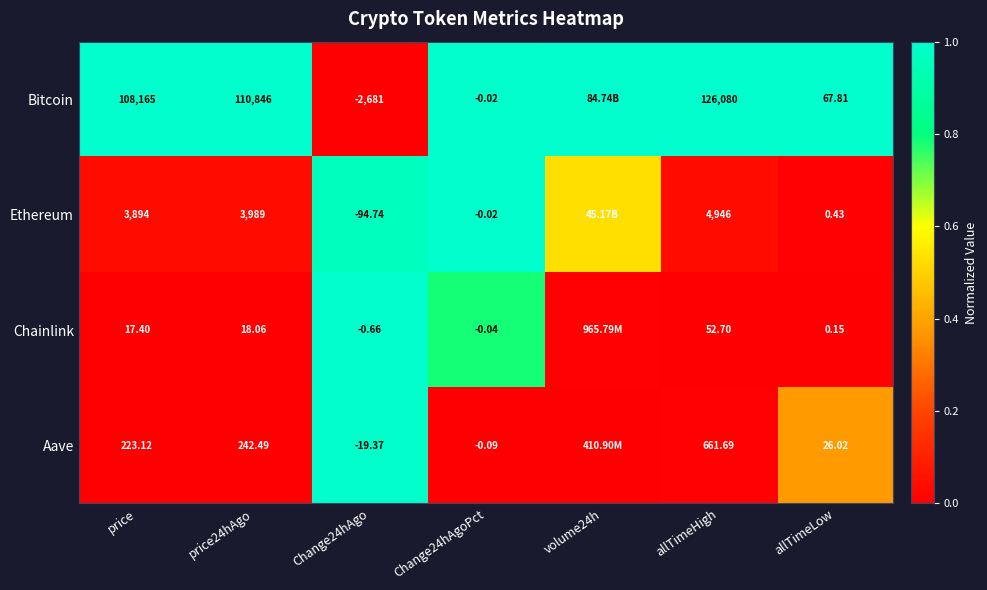

At which category is the sum across all series the highest?

Change24hAgo